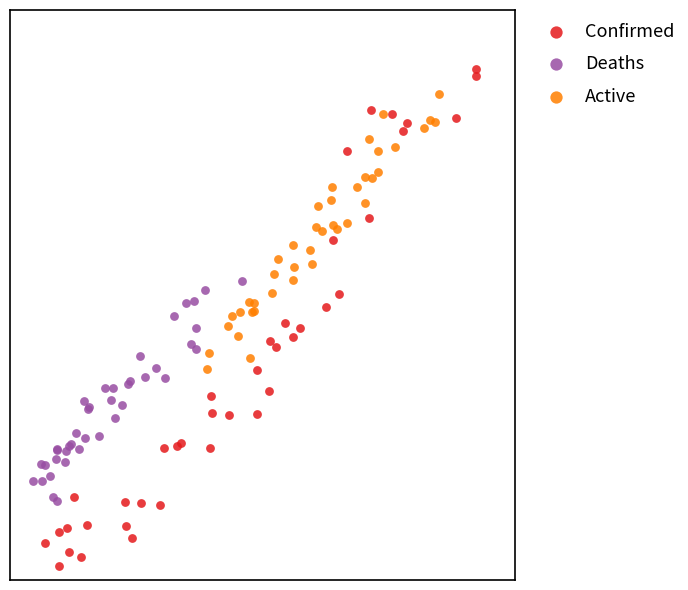

Which series contains the lowest Y value?

Confirmed